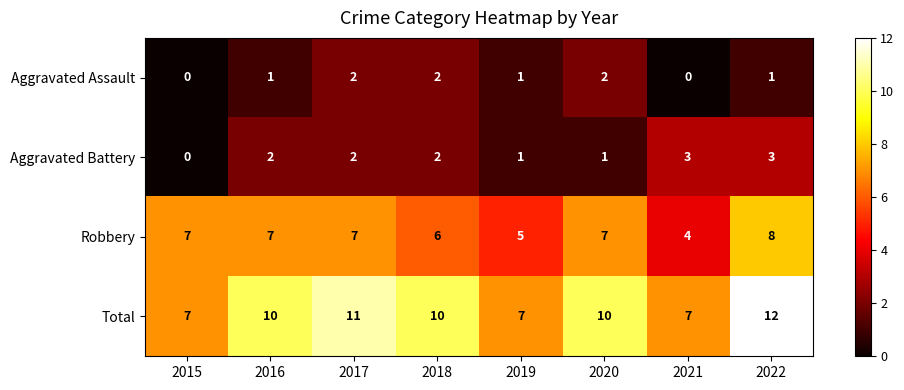

At how many categories does at least one series exceed 0?

8